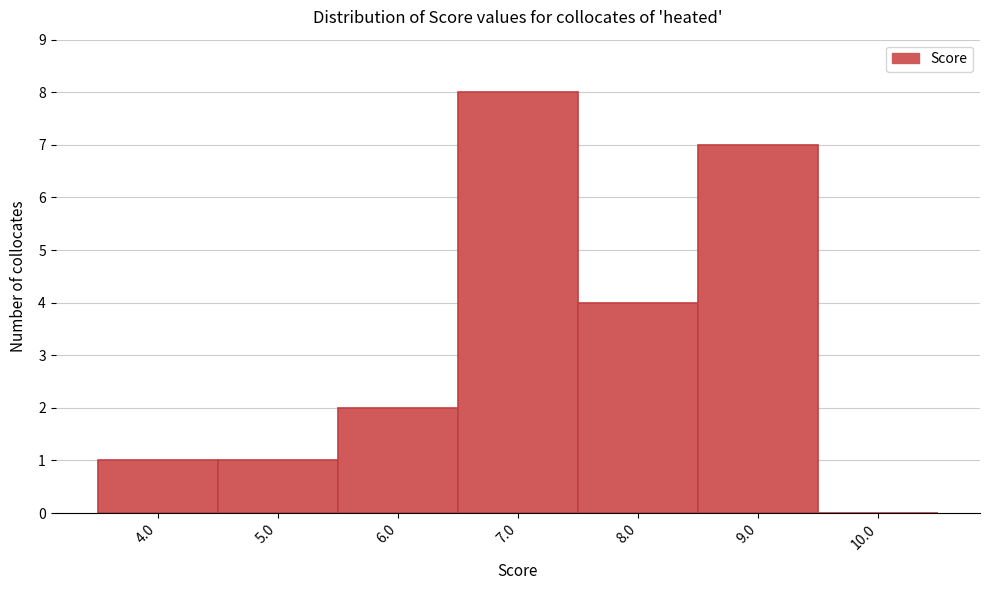

Reading left to right, list all the values displayed in this chart.

4.0=1	5.0=1	6.0=2	7.0=8	8.0=4	9.0=7	10.0=0